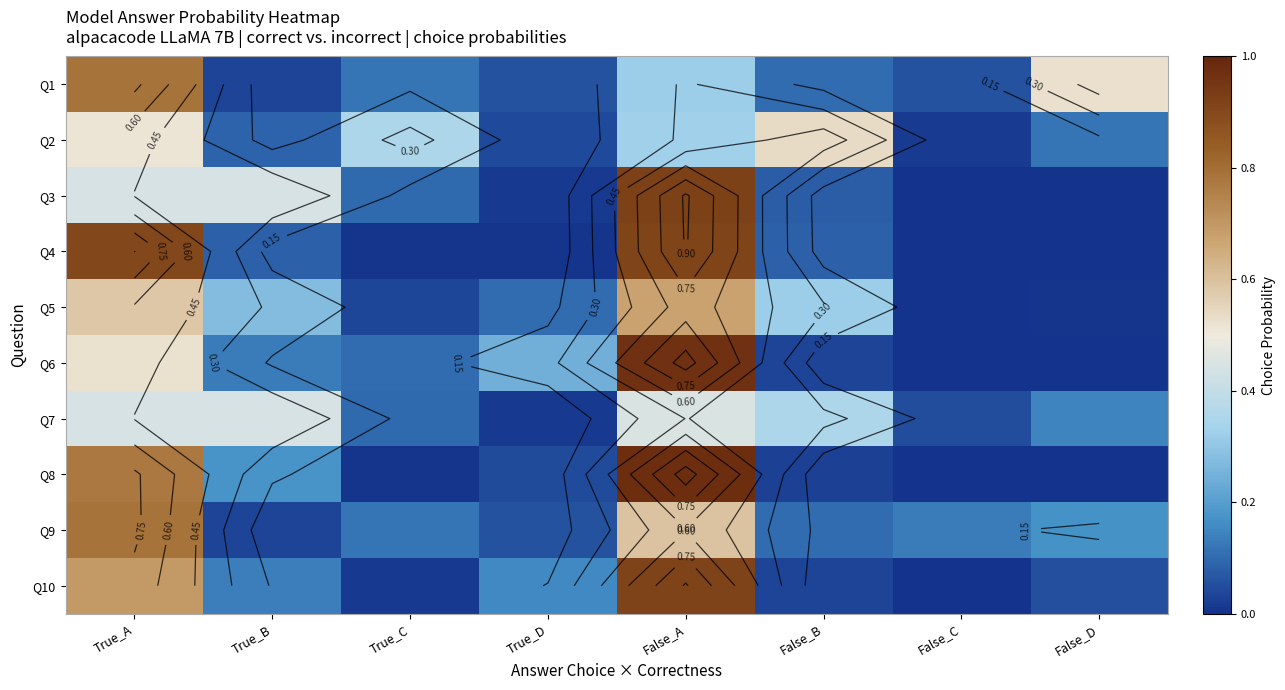

Rank the series at True_B from highest to lowest value.

Q3, Q7, Q5, Q8, Q10, Q6, Q2, Q4, Q1, Q9